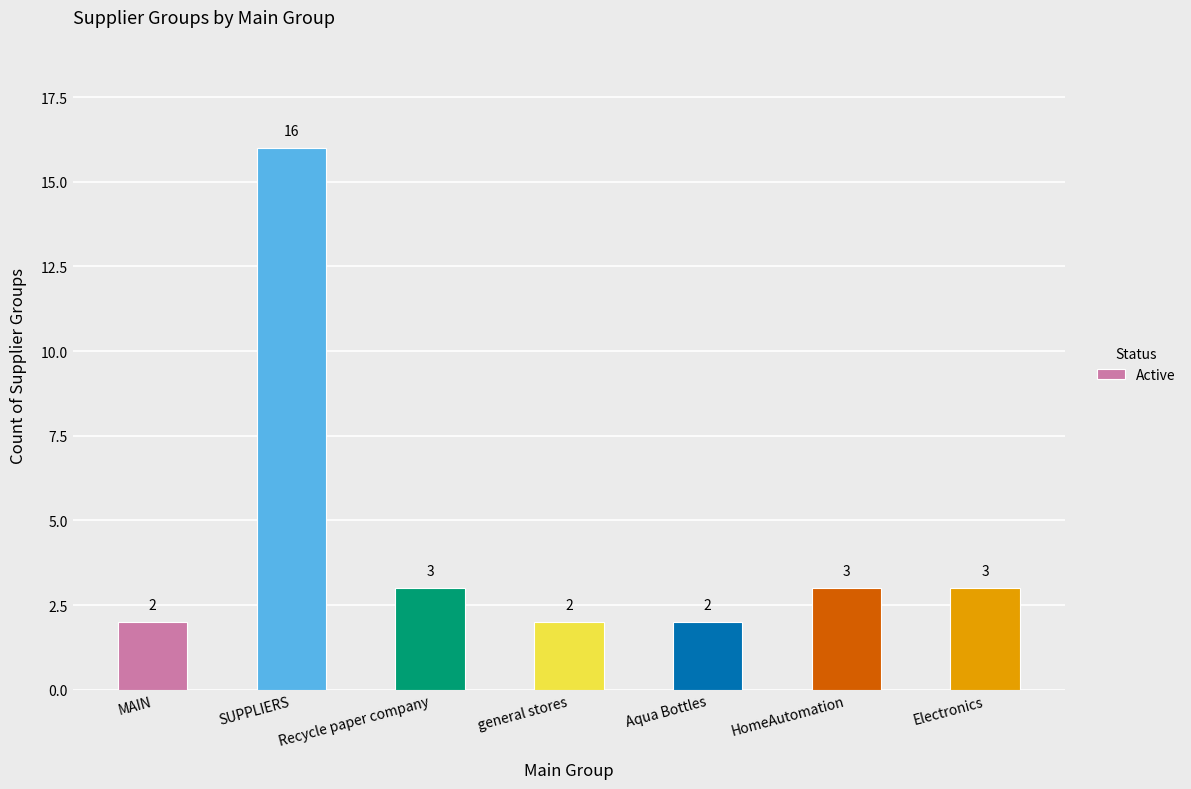

Which label corresponds to the largest value in the chart?

SUPPLIERS